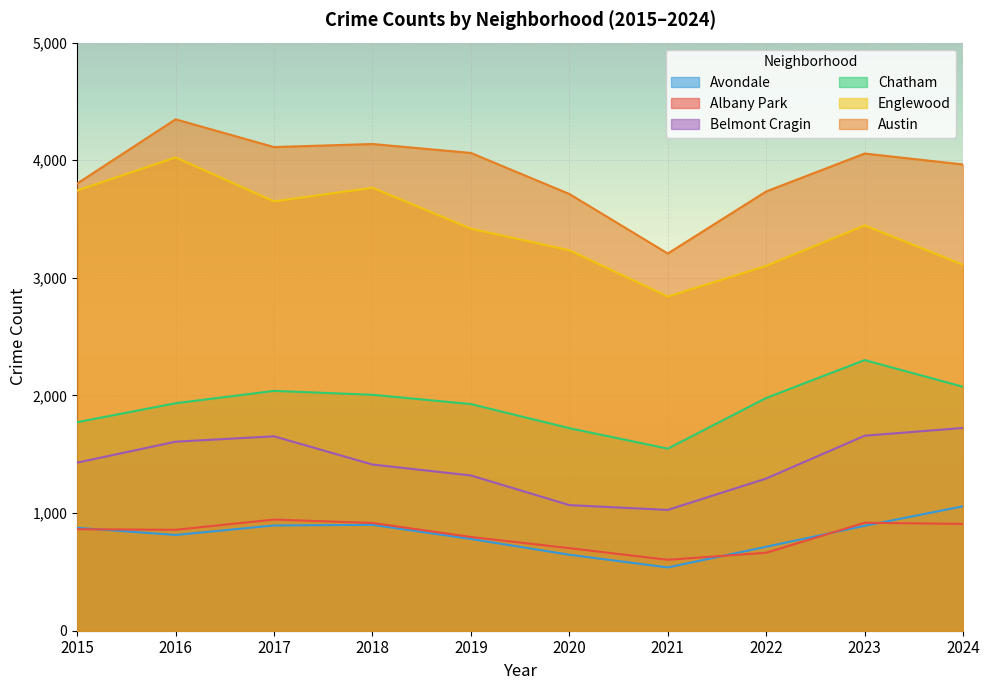

Reading right to left, list all the values displayed in this chart.

Albany Park: 2024=908	2023=918	2022=663	2021=603	2020=702	2019=797	2018=916	2017=945	2016=858	2015=863
Austin: 2024=3964	2023=4057	2022=3735	2021=3207	2020=3713	2019=4062	2018=4138	2017=4112	2016=4348	2015=3802
Englewood: 2024=3111	2023=3446	2022=3102	2021=2841	2020=3235	2019=3418	2018=3766	2017=3650	2016=4024	2015=3742
Chatham: 2024=2074	2023=2301	2022=1979	2021=1548	2020=1722	2019=1927	2018=2006	2017=2039	2016=1934	2015=1773
Avondale: 2024=1058	2023=892	2022=714	2021=538	2020=646	2019=780	2018=900	2017=895	2016=814	2015=875
Belmont Cragin: 2024=1724	2023=1658	2022=1294	2021=1027	2020=1068	2019=1320	2018=1413	2017=1653	2016=1607	2015=1429